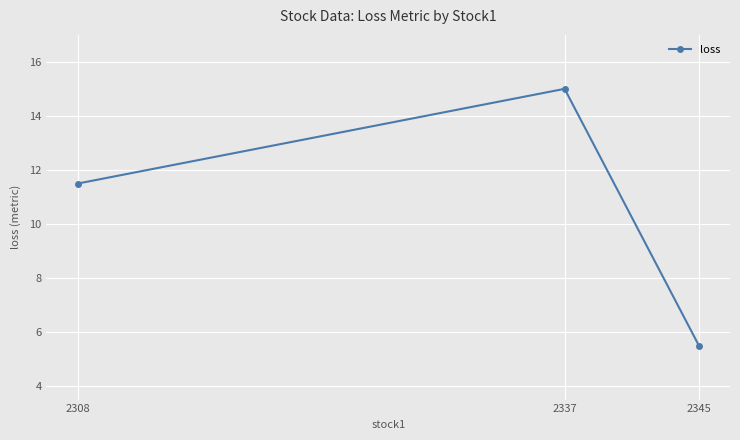

Where is the data nearest to the value 10?

2308